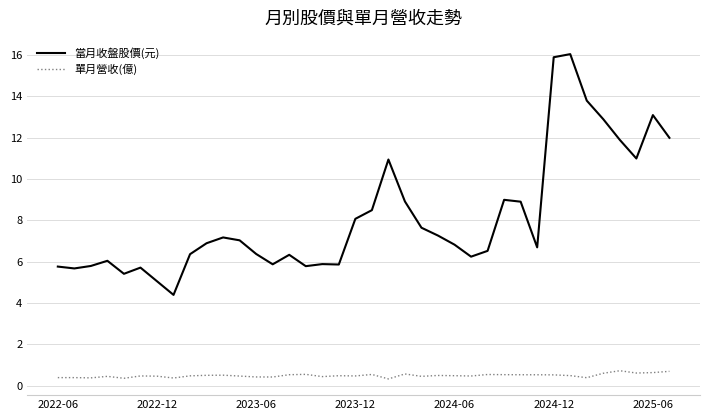

True or false: 單月營收(億) and 當月收盤股價(元) cross at least once.

False